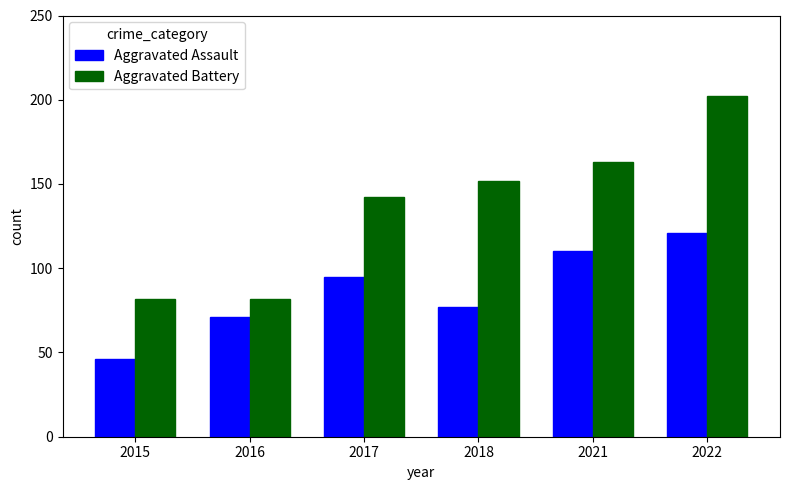

Rank the series at 2017 from highest to lowest value.

Aggravated Battery, Aggravated Assault